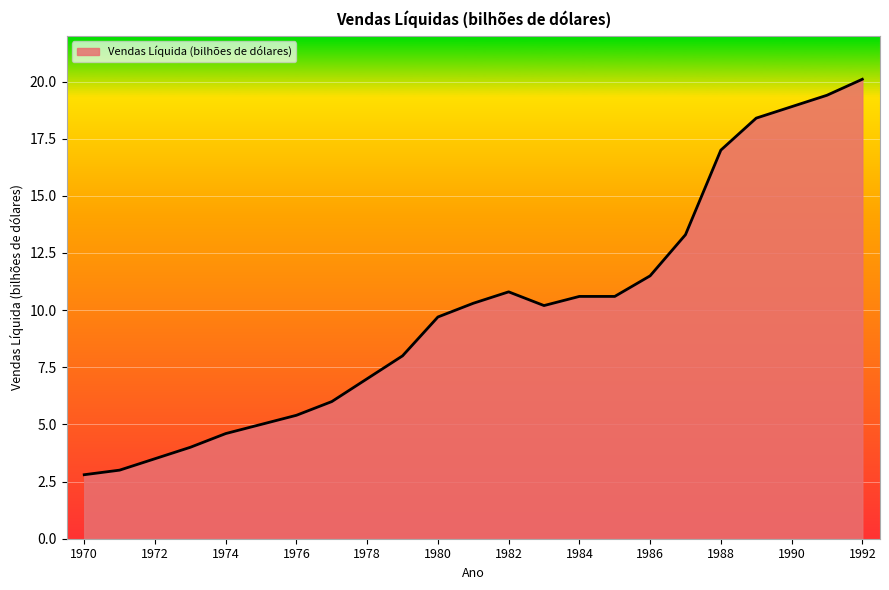

What is the difference between the maximum and minimum values?

17.3